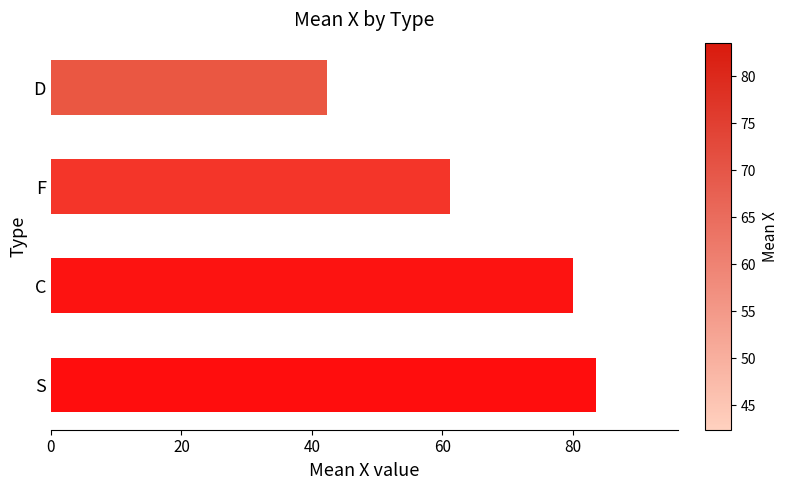

The chart shows a value of 80.1 at C. True or false?

True